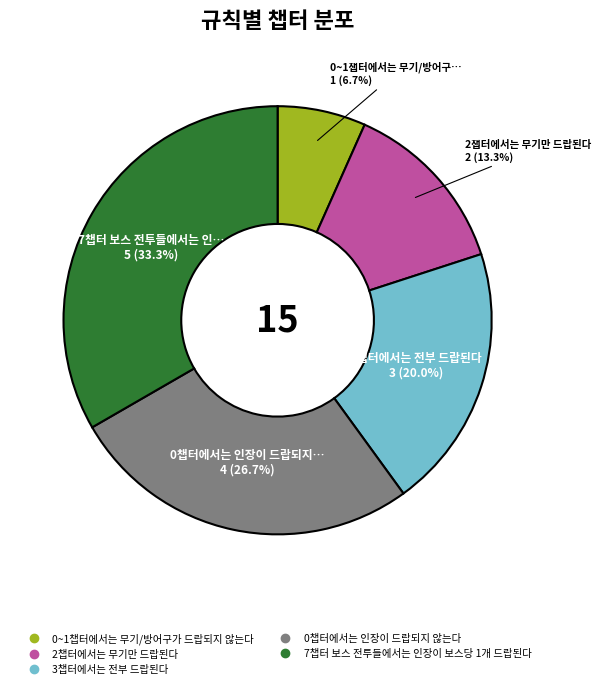

To the nearest percent, what is the difference between the largest and smallest slice percentages?

27%